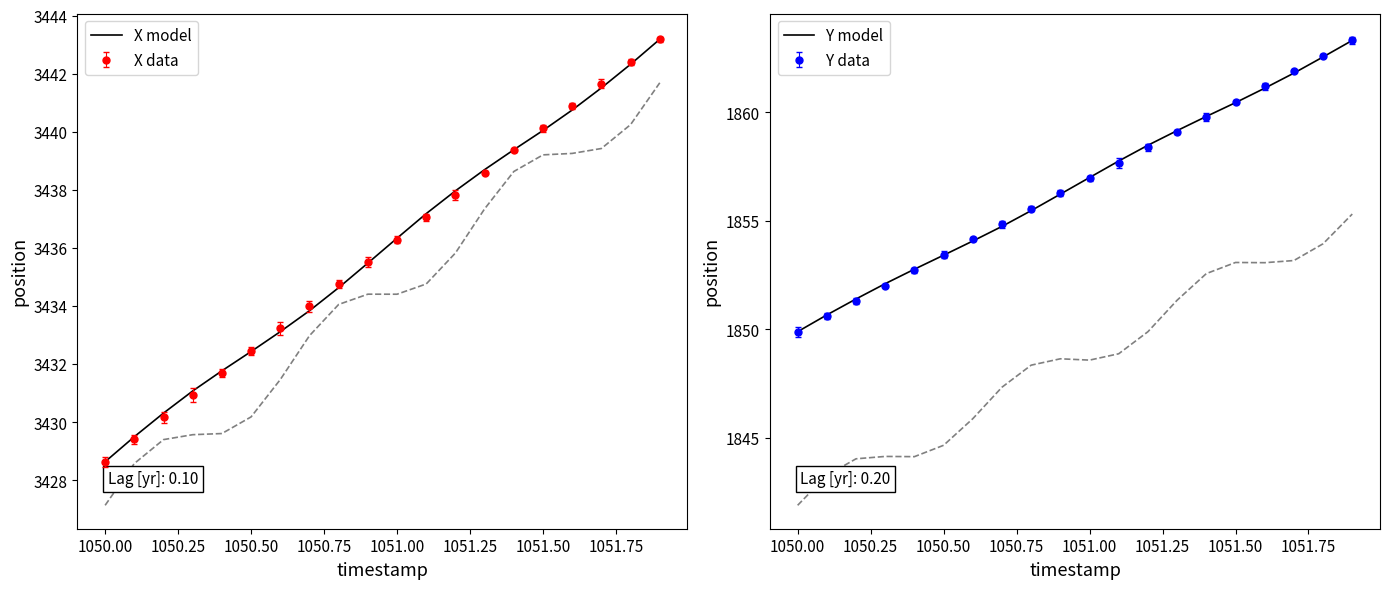

What are all the series names shown in the legend?

X model, Y model